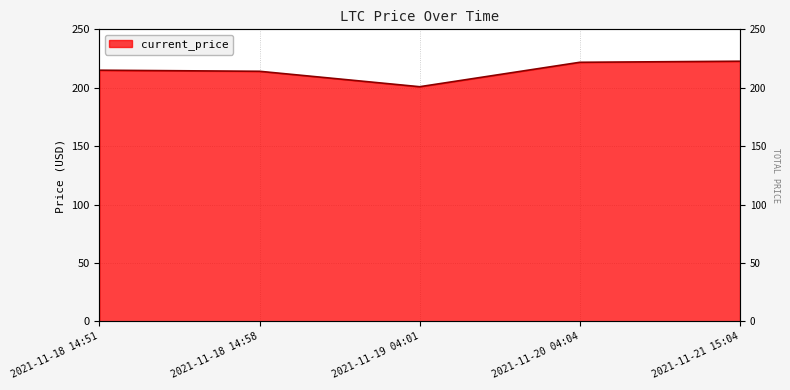

Count the number of data series in this chart.

1